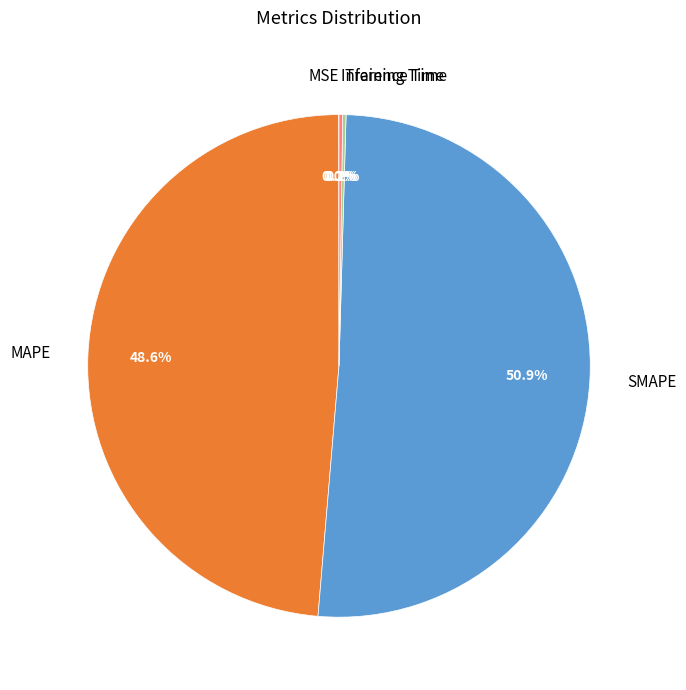

Is there a majority slice in this chart?

Yes